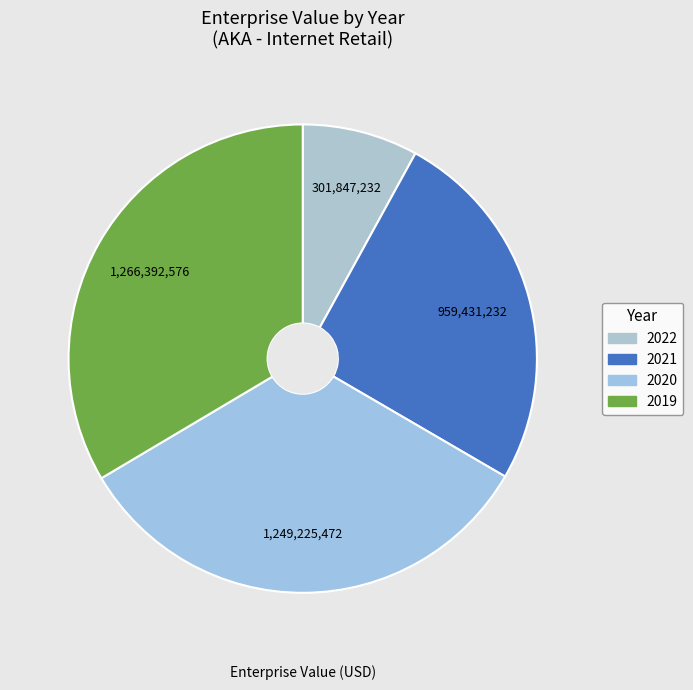

How many segments does this pie chart have?

4